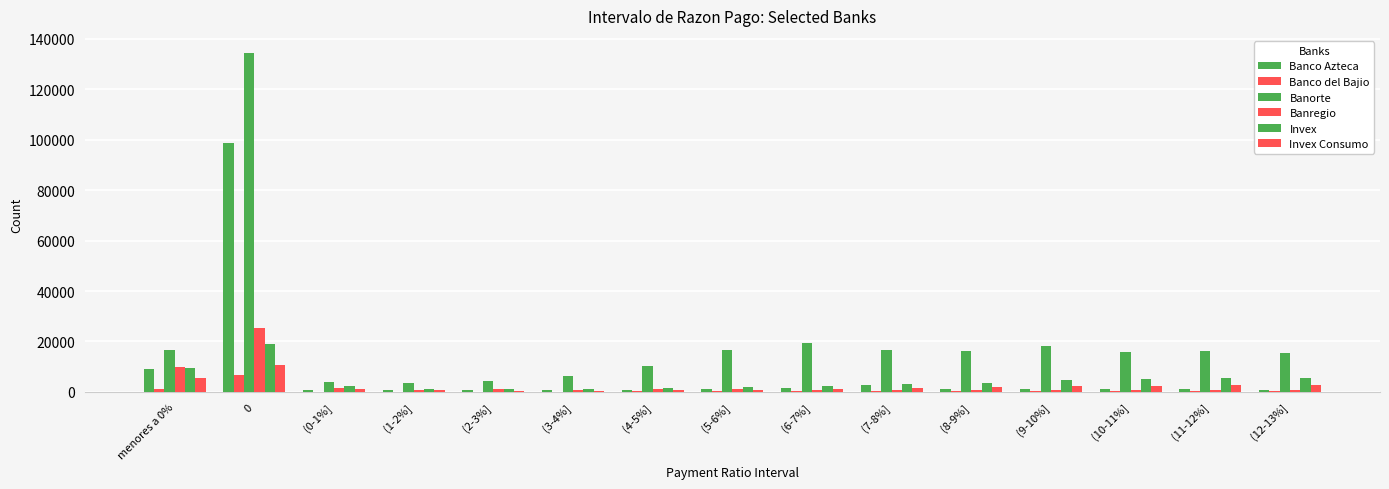

How many series are shown in this chart?

6